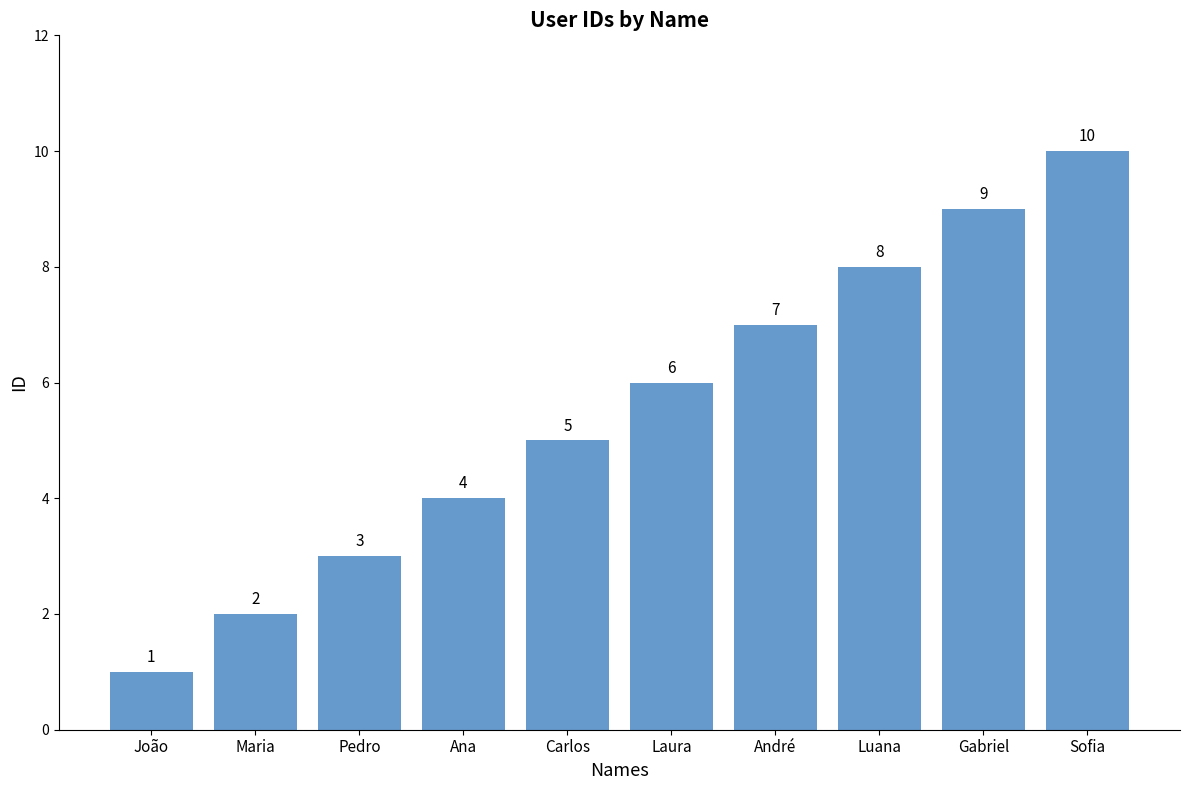

Reading left to right, list all the values displayed in this chart.

João=1	Maria=2	Pedro=3	Ana=4	Carlos=5	Laura=6	André=7	Luana=8	Gabriel=9	Sofia=10